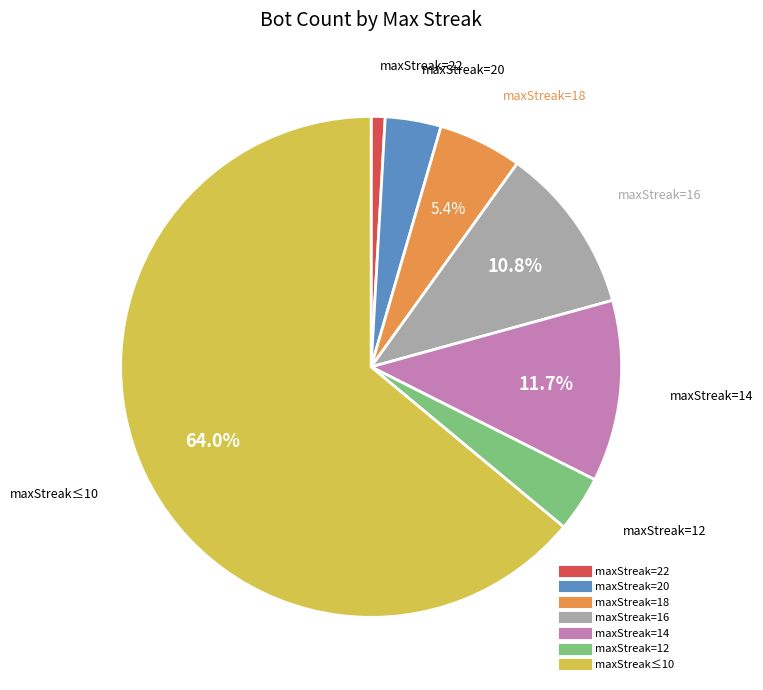

Does any single category account for the majority?

Yes